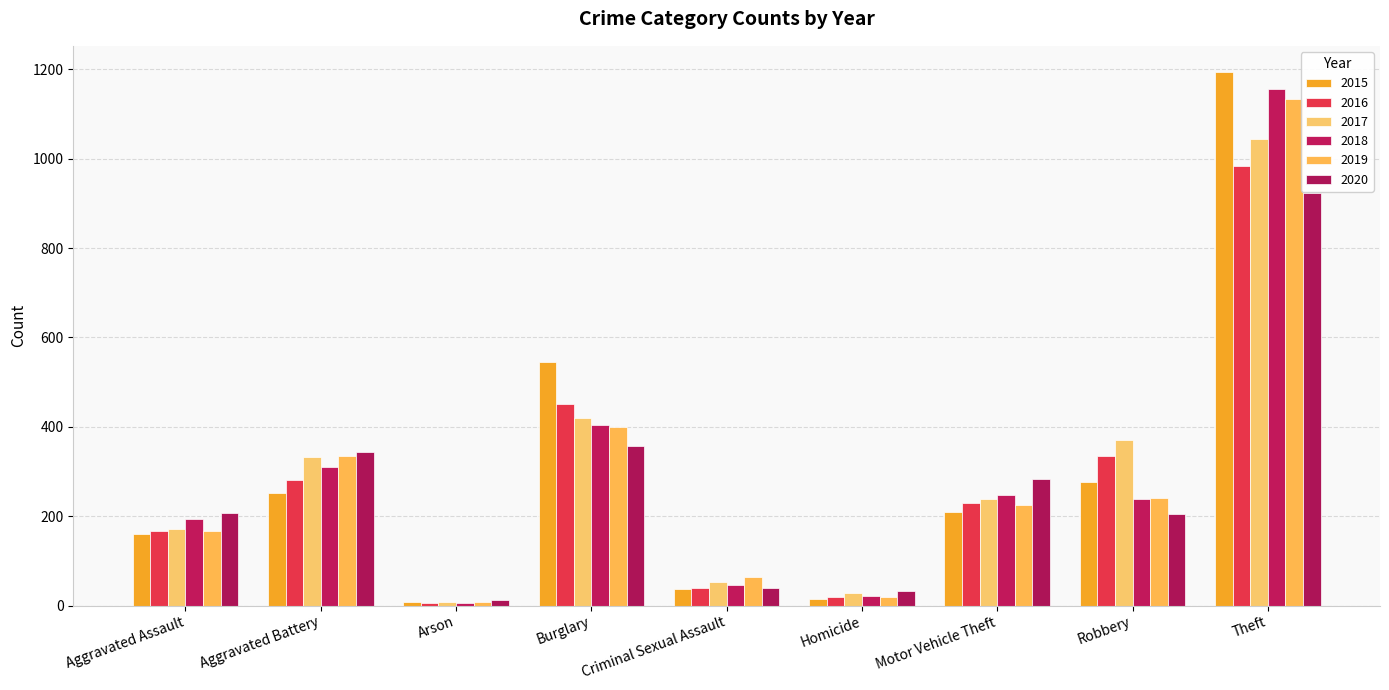

What are all the series names shown in the legend?

2015, 2016, 2017, 2018, 2019, 2020